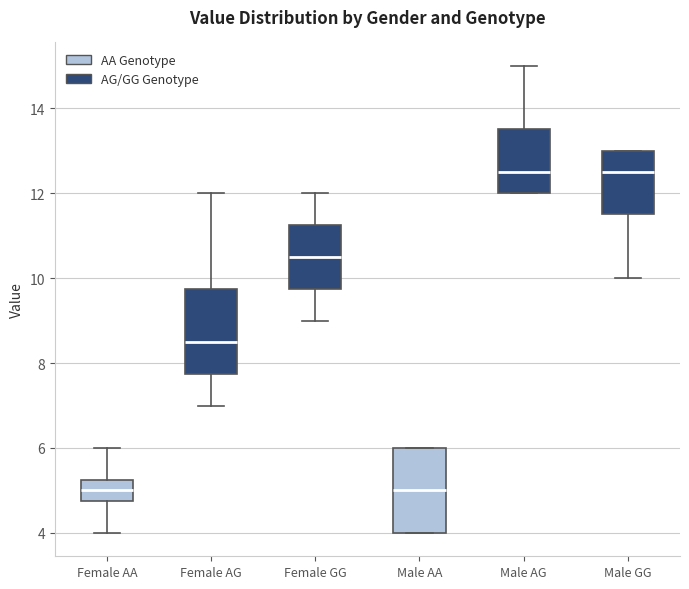

Reading left to right, read every box against the y-axis: the position of its median line, the range the box covers, and the ends of its whiskers. The values are not printed on the chart, so give them approximately, as read against the axis.

Female AA: median 5.0, box 4.8 to 5.2, whiskers 4.0 to 6.0
Female AG: median 8.6, box 7.8 to 9.8, whiskers 7.0 to 12.0
Female GG: median 10.6, box 9.8 to 11.2, whiskers 9.0 to 12.0
Male AA: median 5.0, box 4.0 to 6.0, whiskers 4.0 to 6.0
Male AG: median 12.6, box 12.0 to 13.6, whiskers 12.0 to 15.0
Male GG: median 12.6, box 11.6 to 13.0, whiskers 10.0 to 13.0